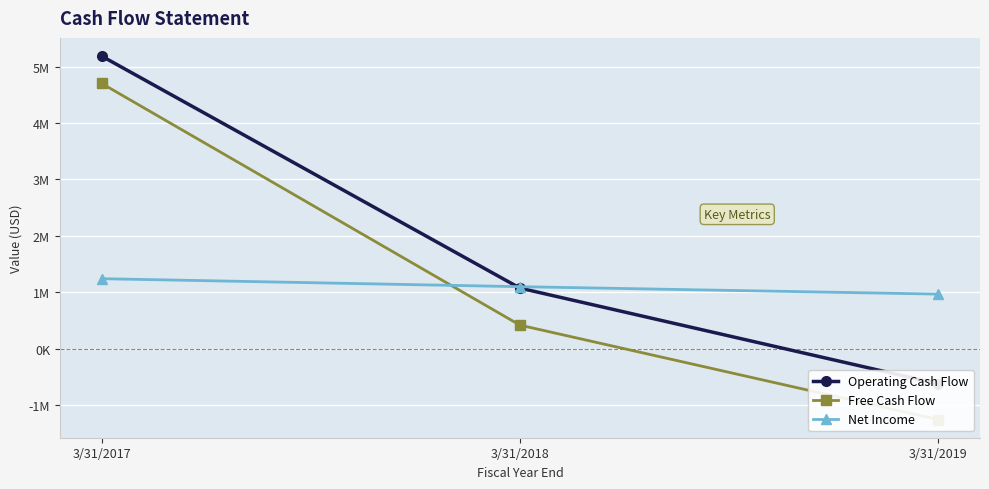

What is the approximate value of Operating Cash Flow at 3/31/2017, to the nearest 50?

5187550